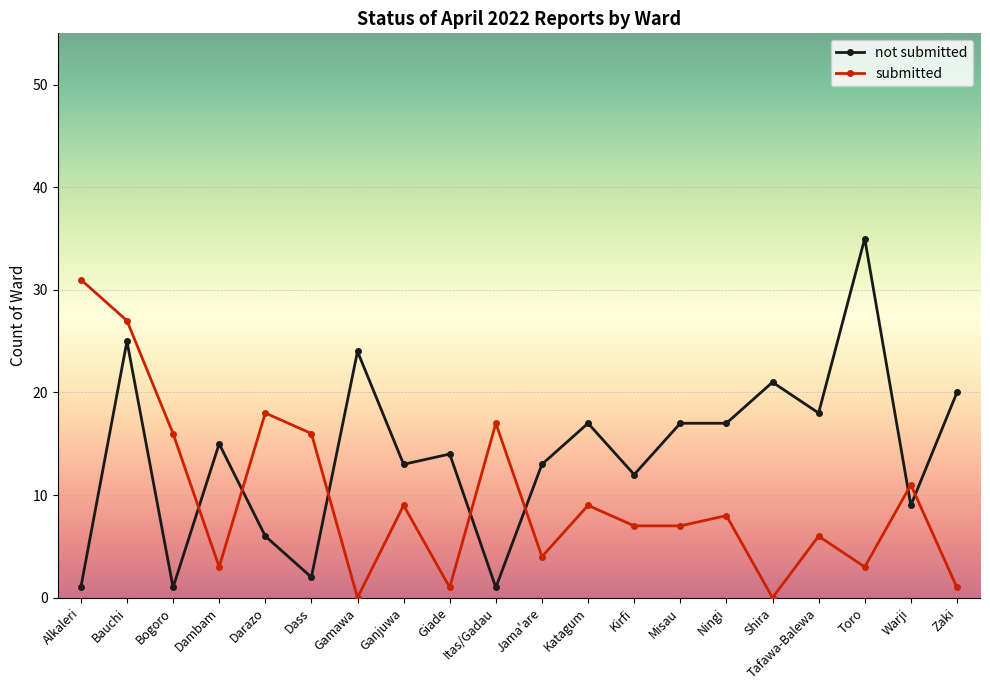

Reading left to right, list all the values displayed in this chart.

not submitted: 1	25	1	15	6	2	24	13	14	1	13	17	12	17	17	21	18	35	9	20
submitted: 31	27	16	3	18	16	0	9	1	17	4	9	7	7	8	0	6	3	11	1